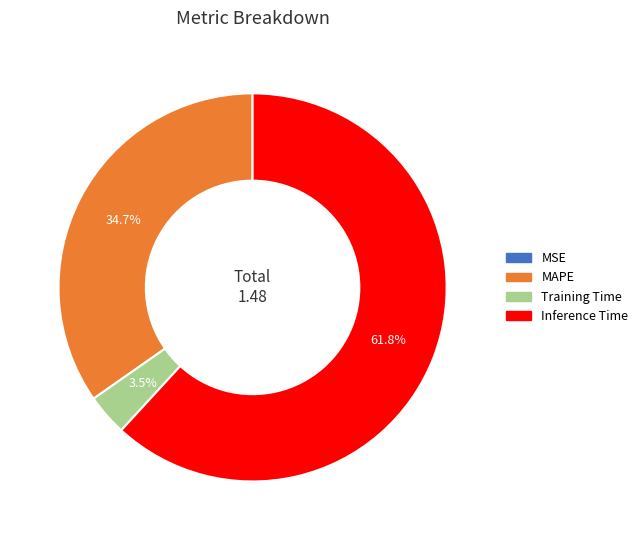

Is there a majority slice in this chart?

Yes